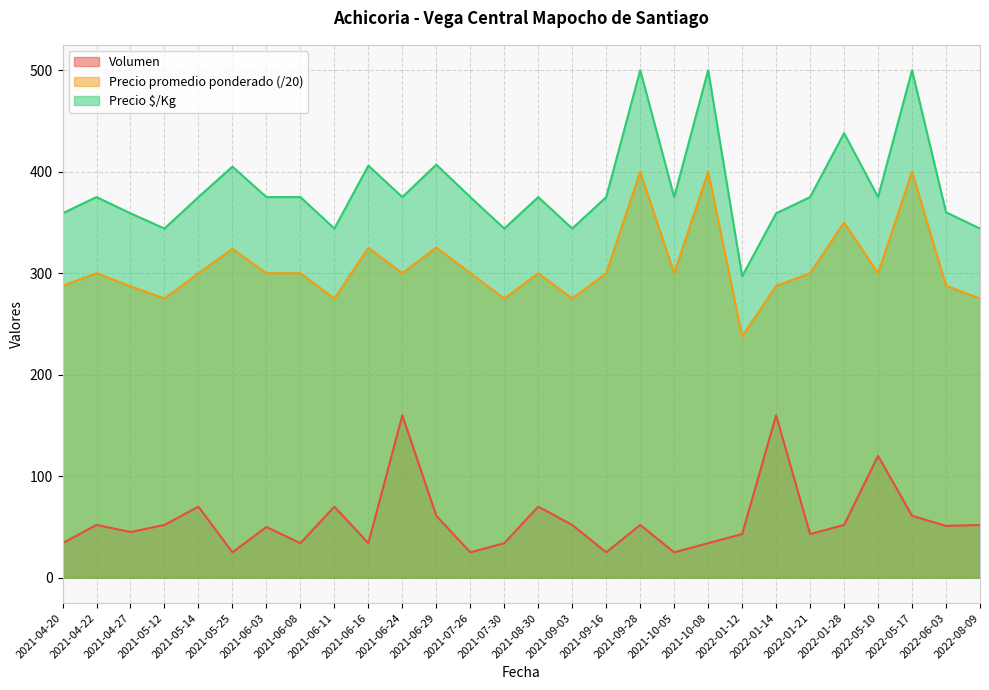

Is the value of Precio $/Kg at 2021-07-30 greater than the value of Volumen at 2022-08-09?

Yes